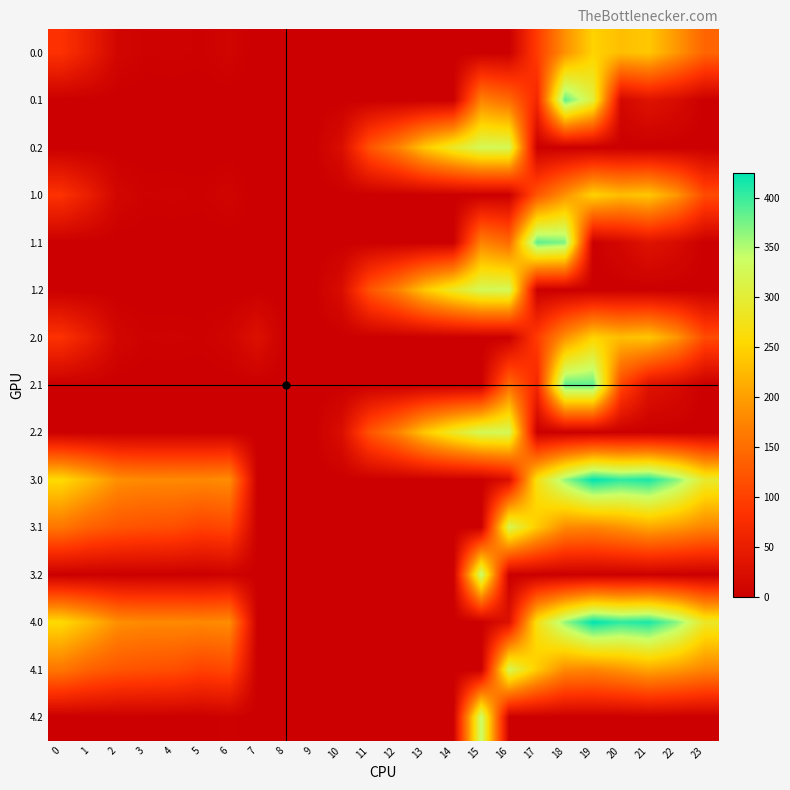

Which series has the largest range (max minus min)?

3.0